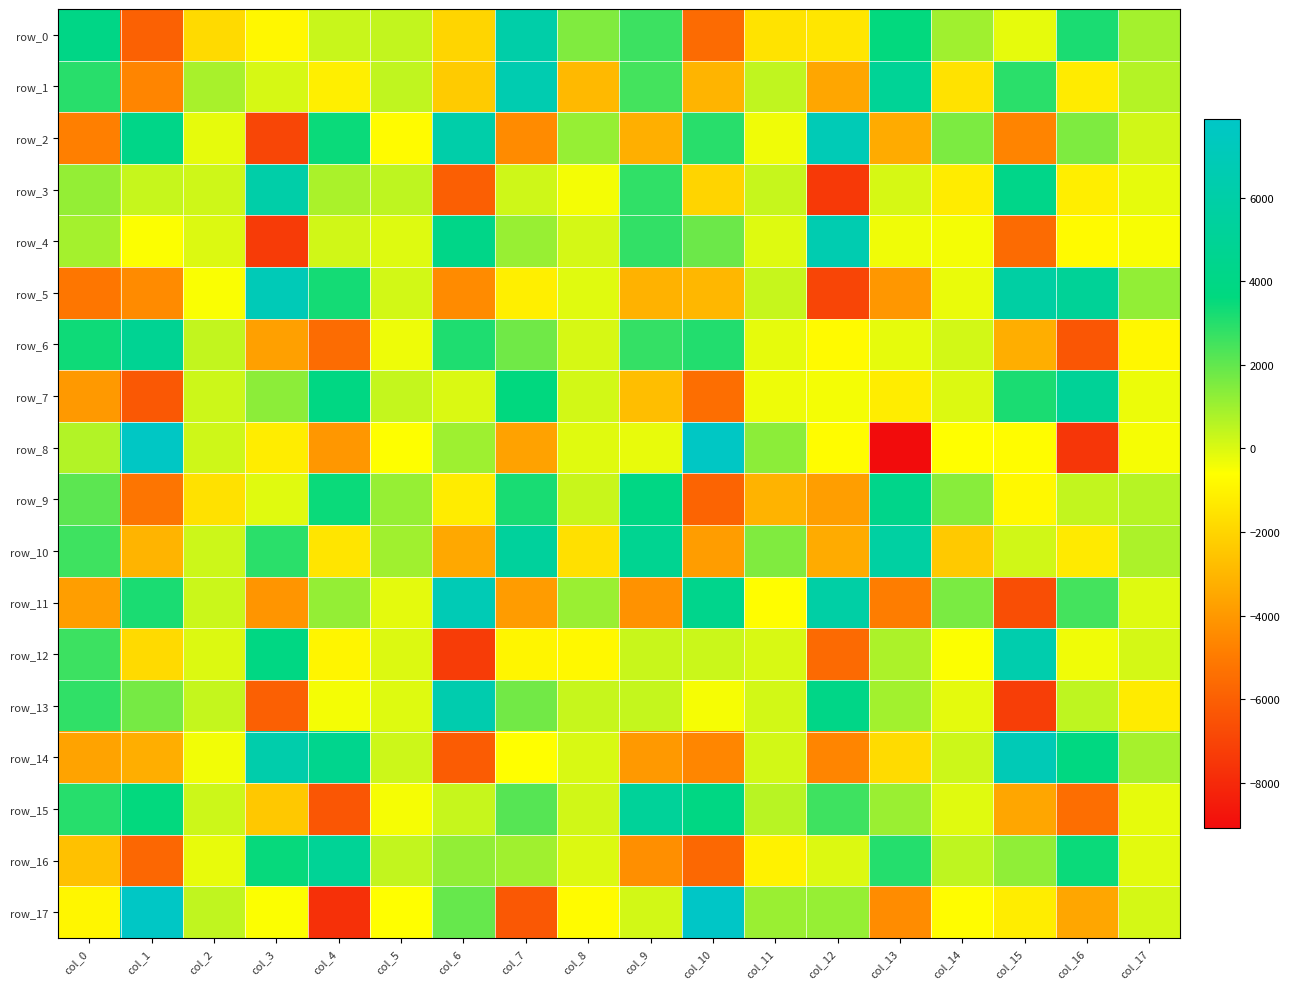

How many categories are shown in the chart?

18